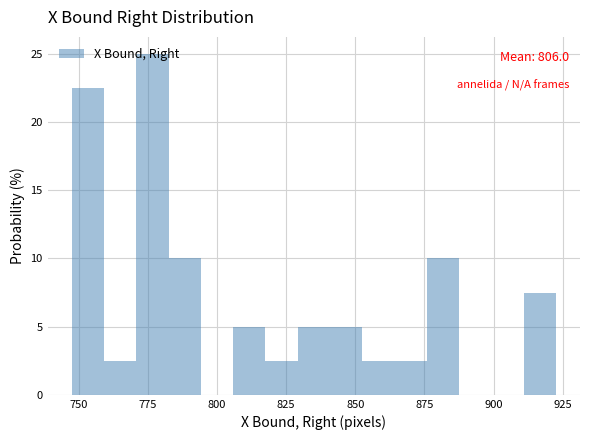

Around what value on the x-axis is the tallest bar? Give the approximate position of its centre, as read against the axis.

775